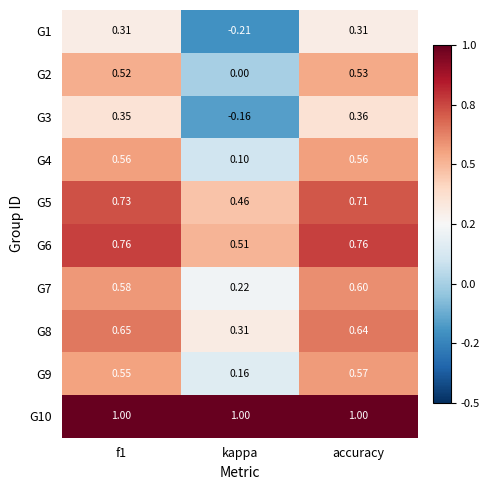

What is the total value across all series at accuracy?

6.0